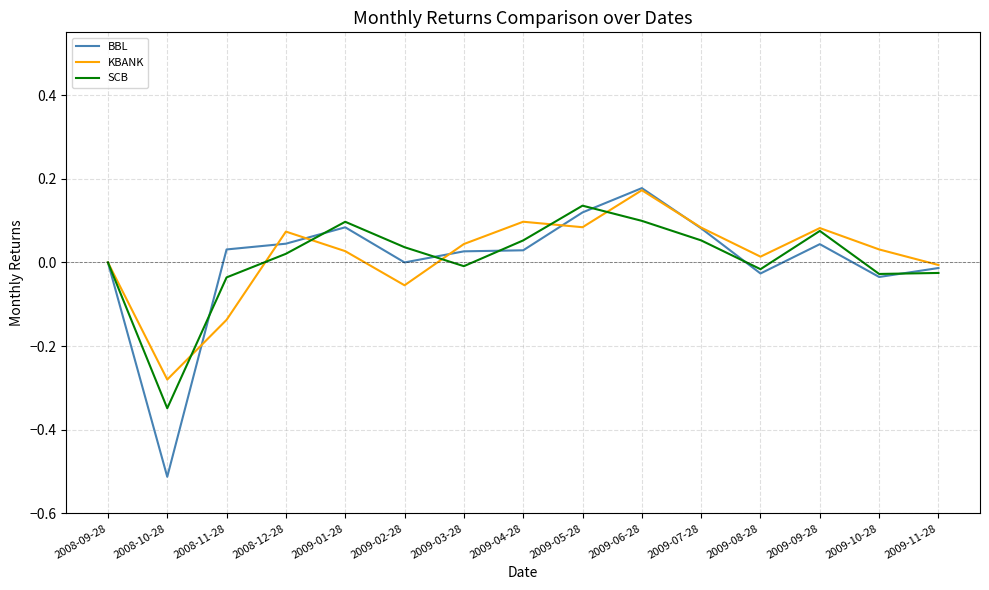

What position from the left is 2009-02-28?

6